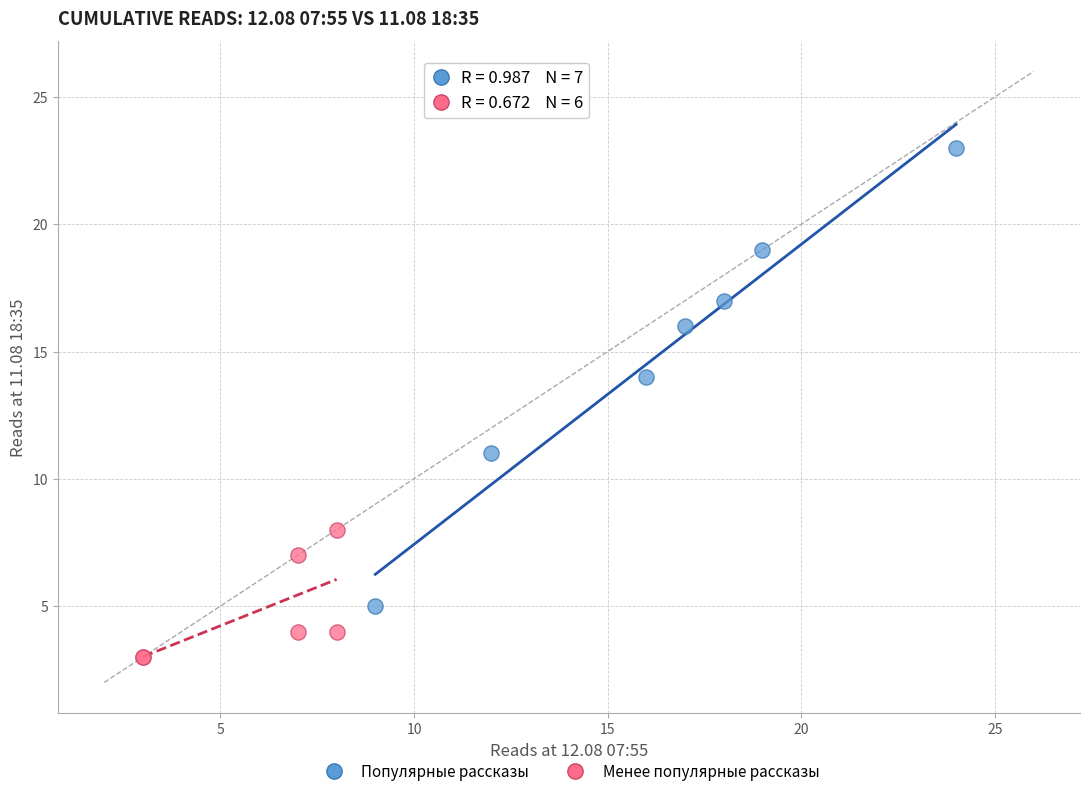

What are all the series names shown in the legend?

Популярные рассказы, Менее популярные рассказы